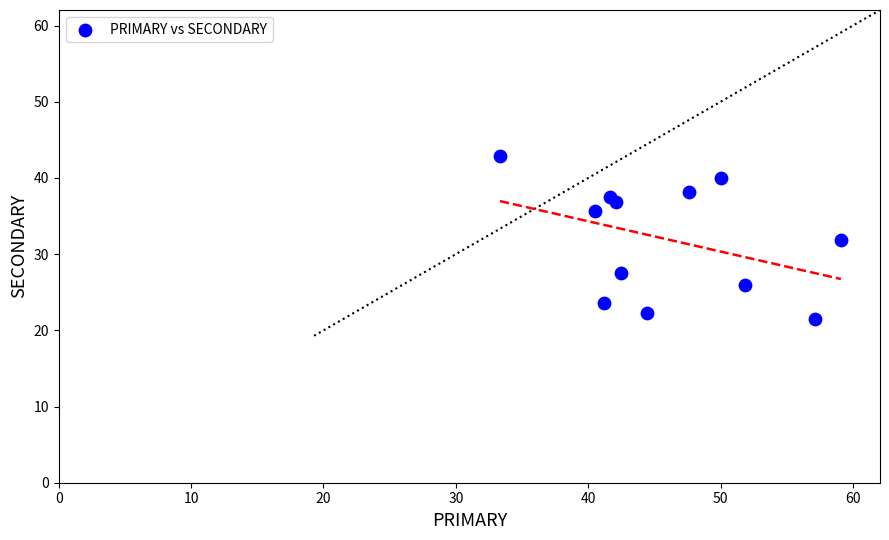

What is the range of X values (max minus min)?

25.8